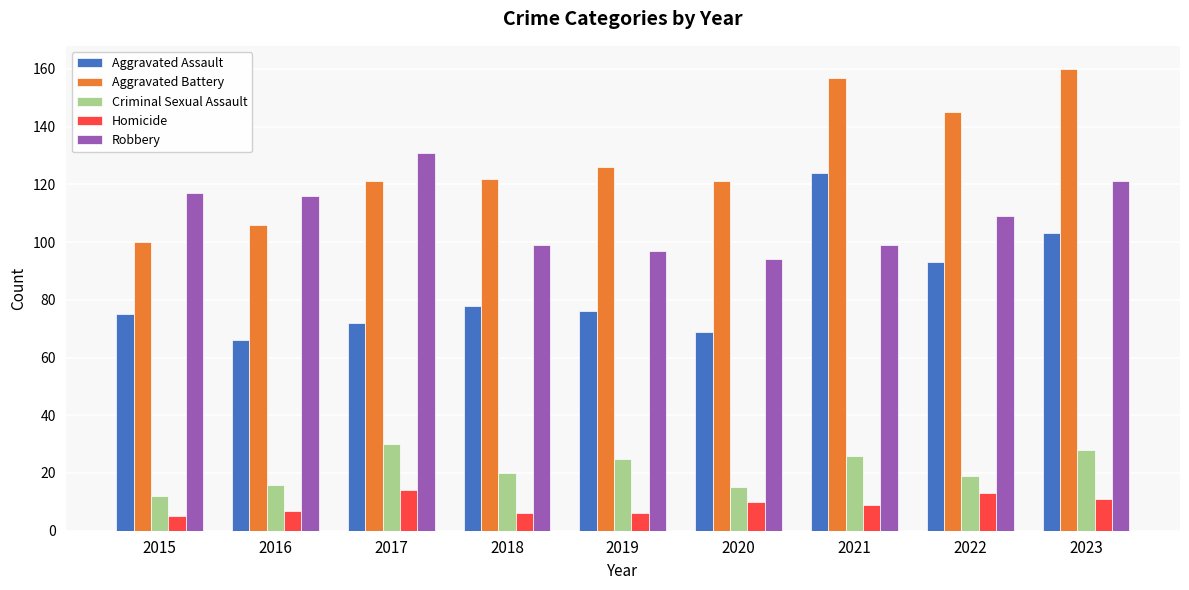

What is the sum of the Robbery values at 2022 and 2020?

203